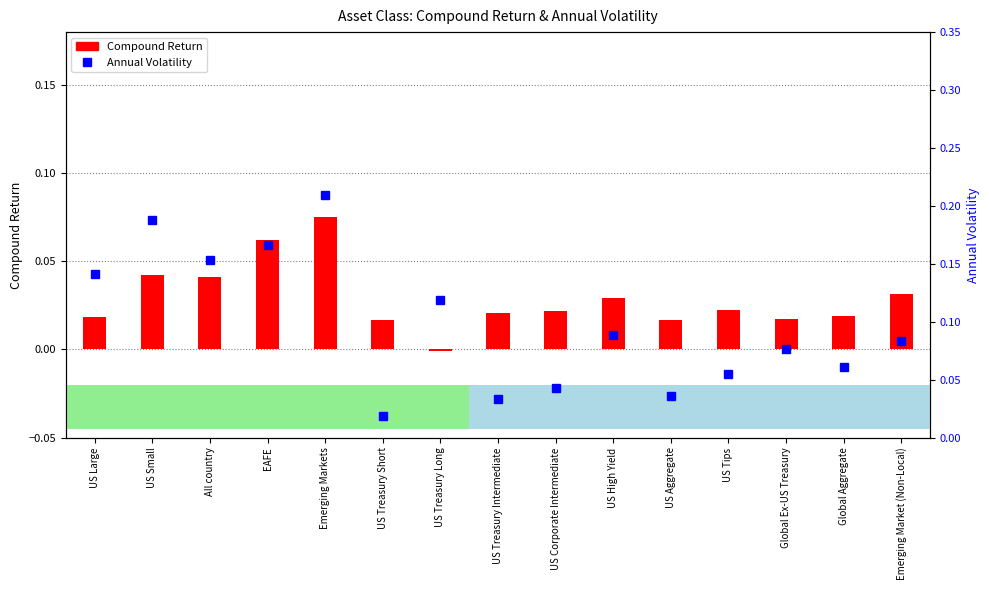

At US Corporate Intermediate, list the series in order from smallest to largest.

Compound Return, Annual Volatility